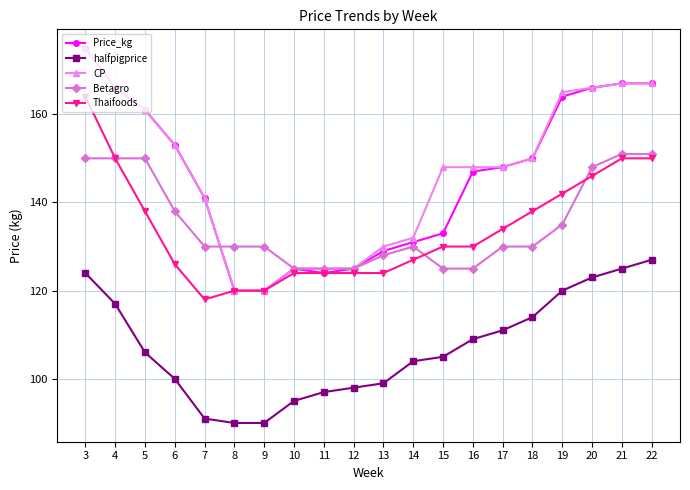

Reading left to right, what are all the values shown in this chart?

Price_kg: 175	166	161	153	141	120	120	125	124	125	129	131	133	147	148	150	164	166	167	167
halfpigprice: 124	117	106	100	91	90	90	95	97	98	99	104	105	109	111	114	120	123	125	127
CP: 175	166	161	153	141	120	120	125	125	125	130	132	148	148	148	150	165	166	167	167
Betagro: 150	150	150	138	130	130	130	125	125	125	128	130	125	125	130	130	135	148	151	151
Thaifoods: 164	150	138	126	118	120	120	124	124	124	124	127	130	130	134	138	142	146	150	150